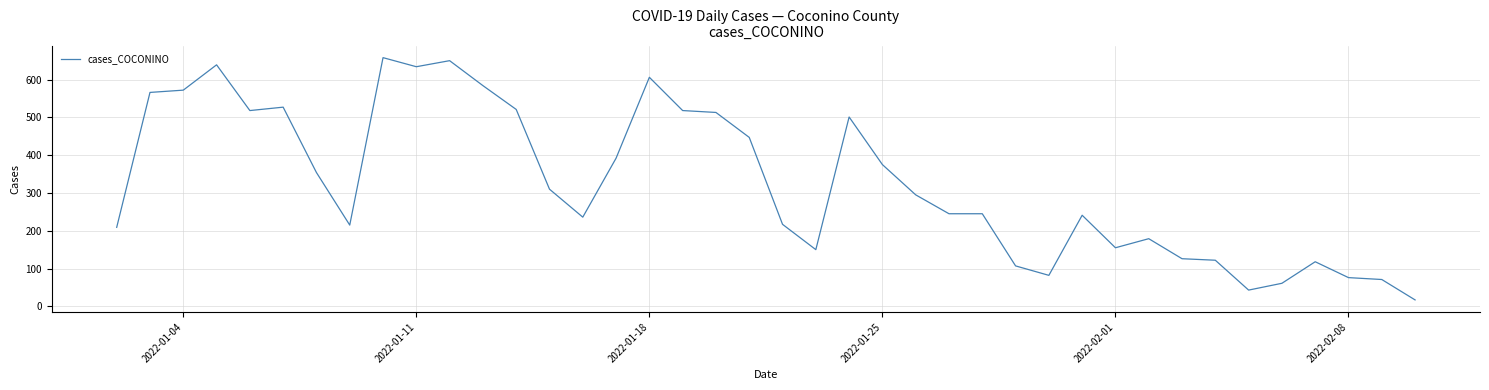

What is the difference between the maximum and minimum values?

641